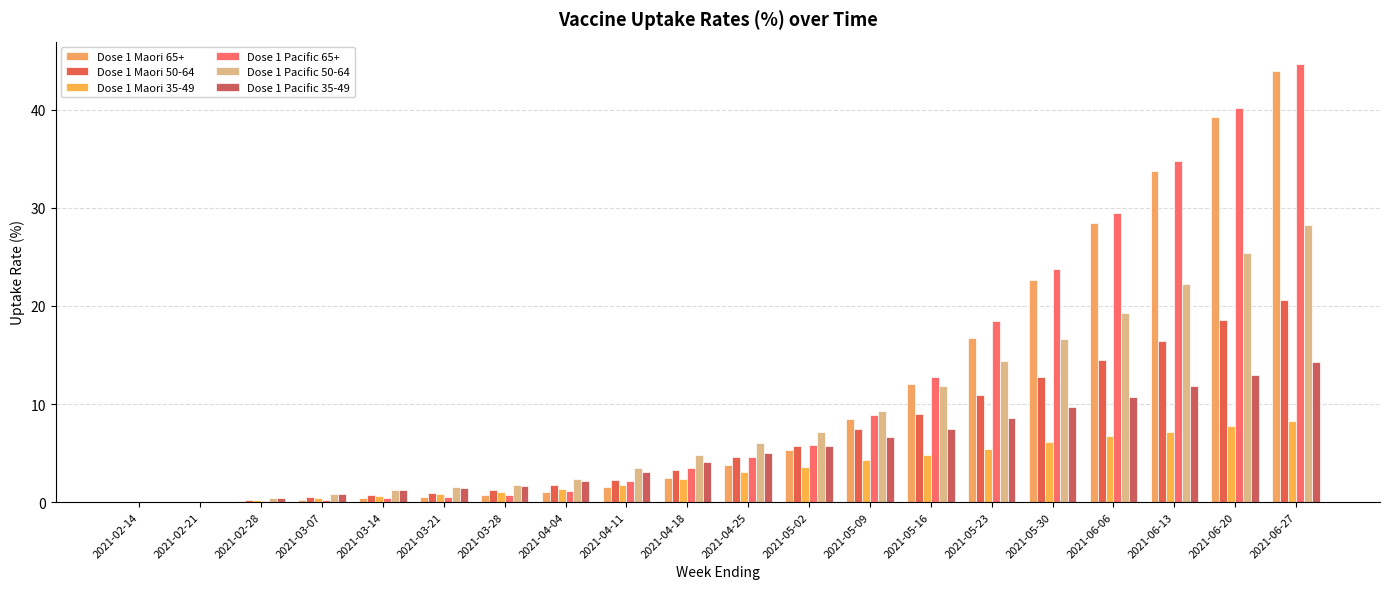

How many categories are shown in the chart?

20